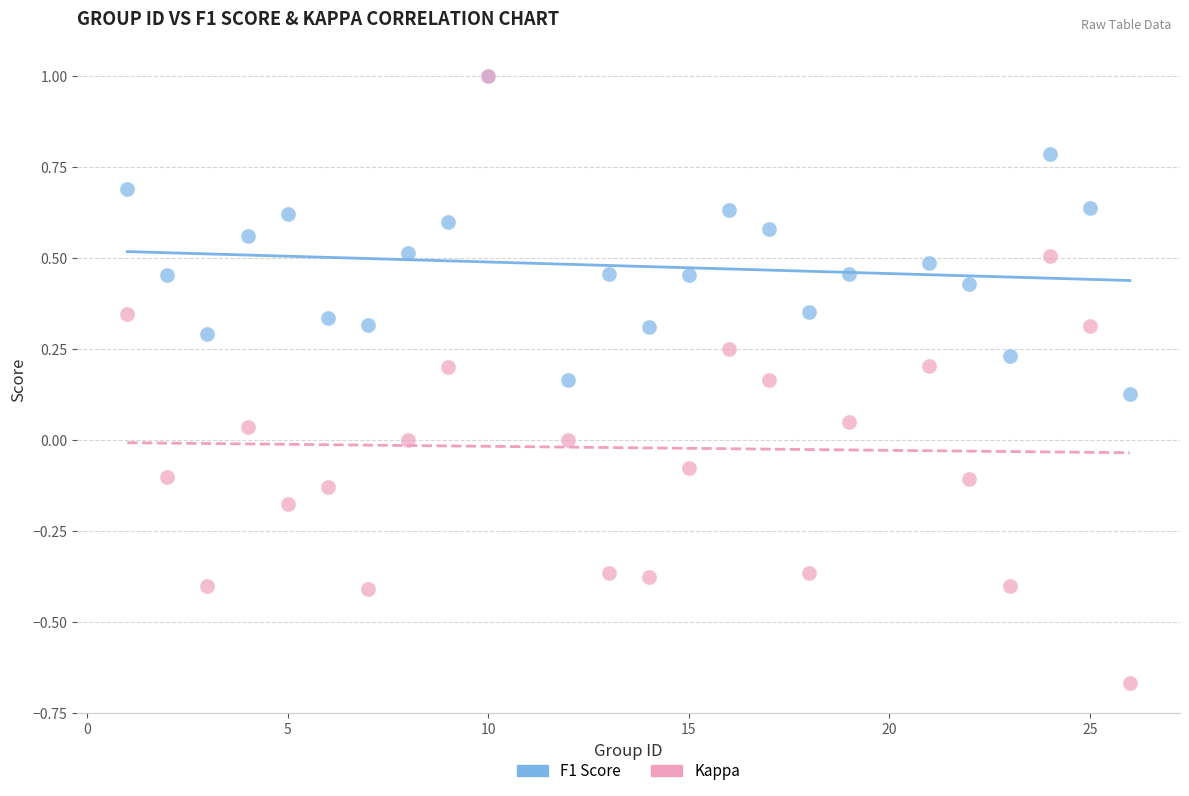

Which series has the largest Y range (max minus min)?

Kappa